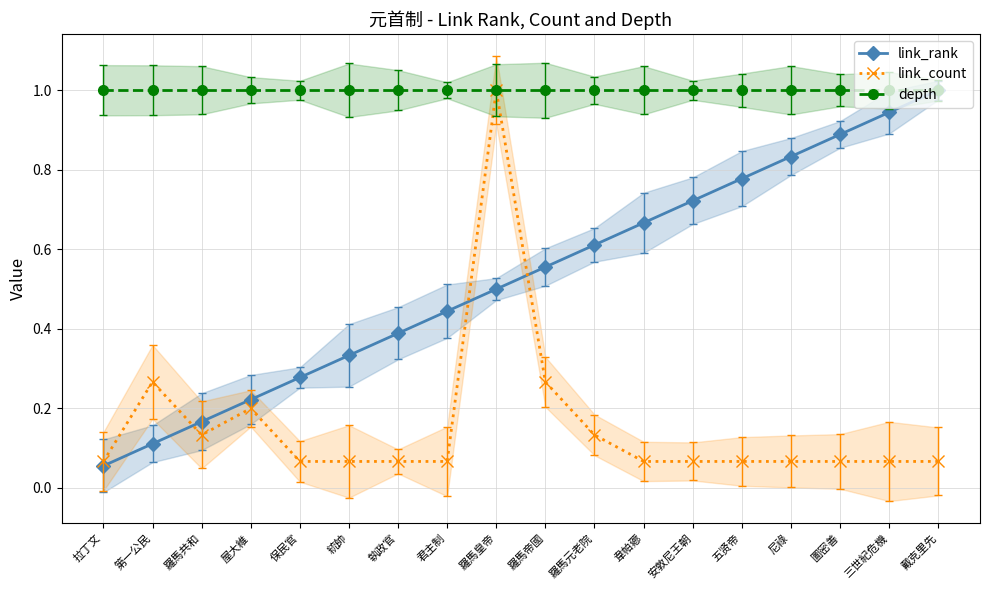

In link_count, how many points are lower than both neighbors (excluding endpoints)?

1